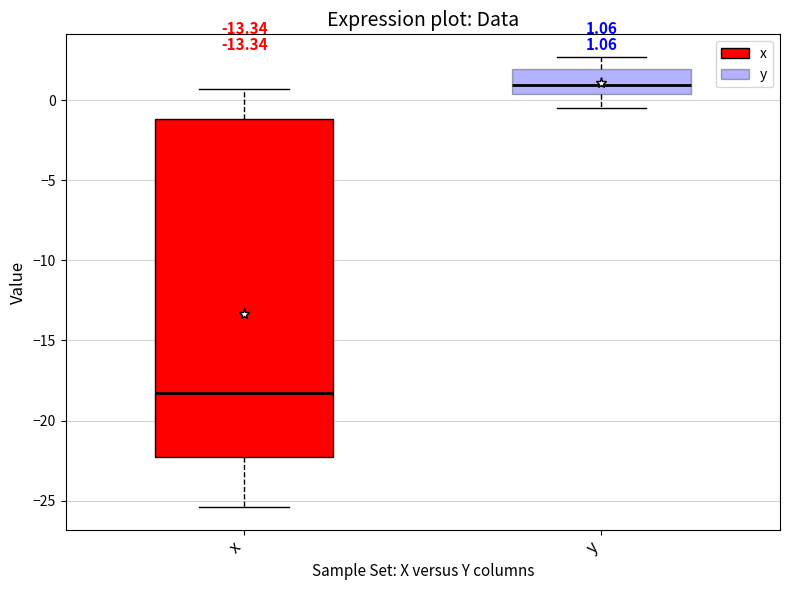

Which box is the tallest, from its lower edge to its upper edge?

x